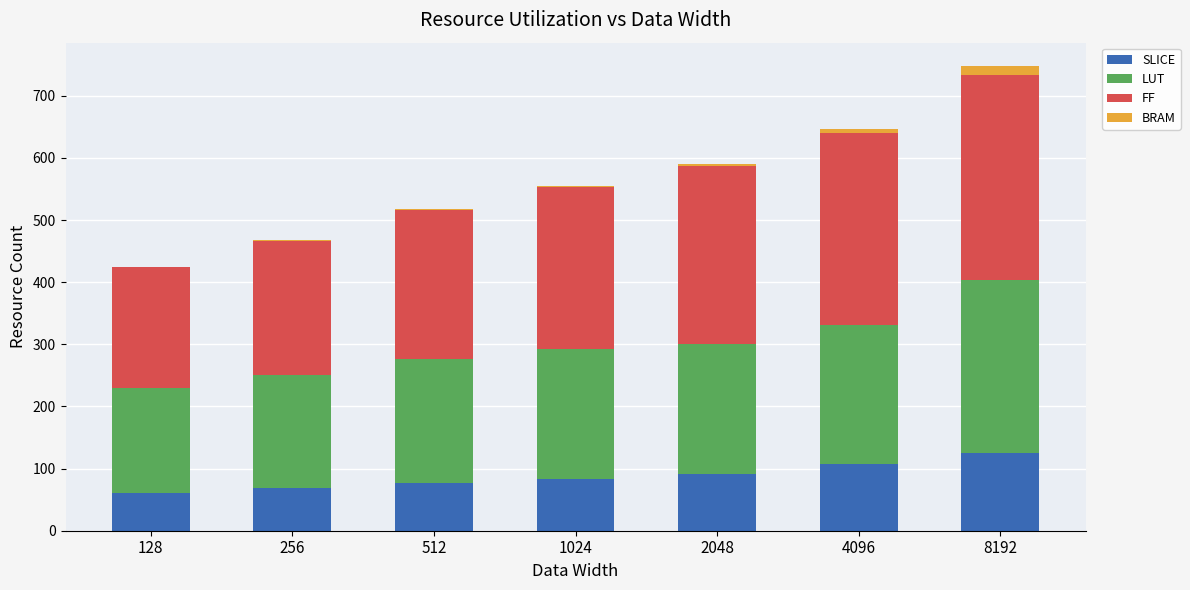

How many categories are shown in the chart?

7